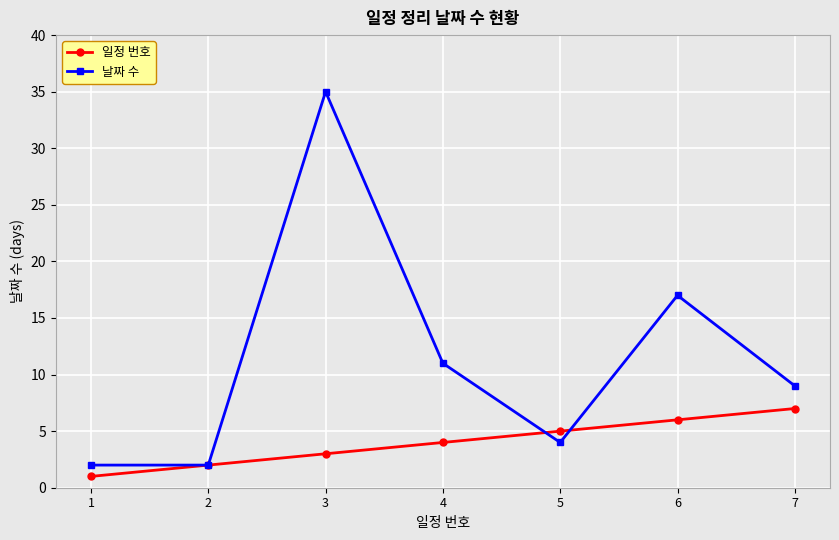

Is the value of 날짜 수 at 7 greater than the value of 일정 번호 at 5?

Yes